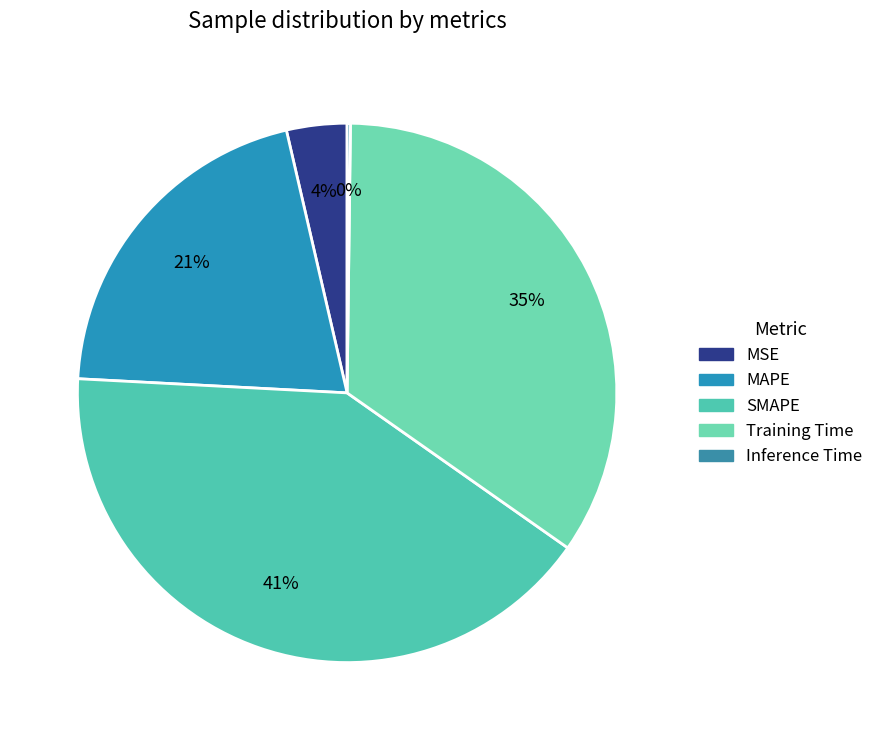

What is the total percentage of Training Time and MSE?

38.2%